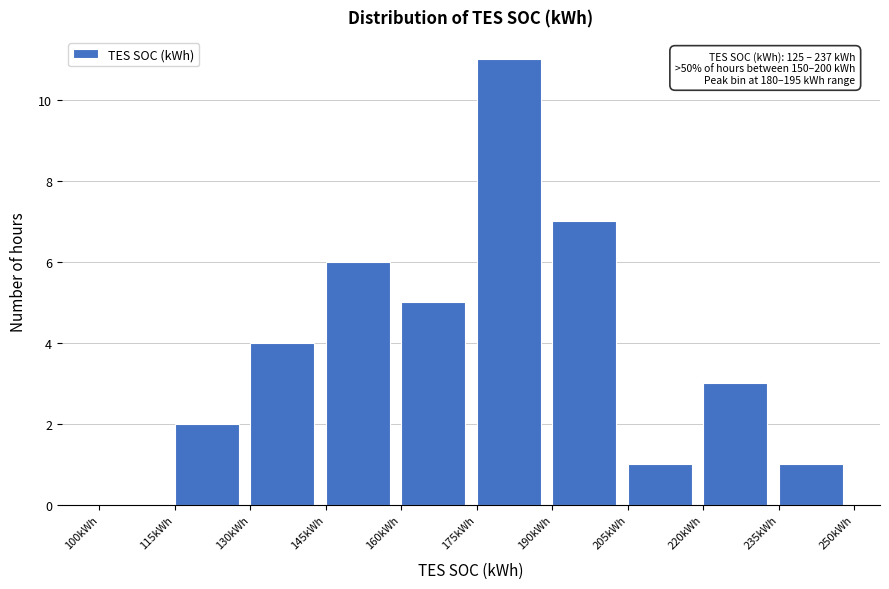

Which range on the x-axis has the tallest bar?

175 to 190